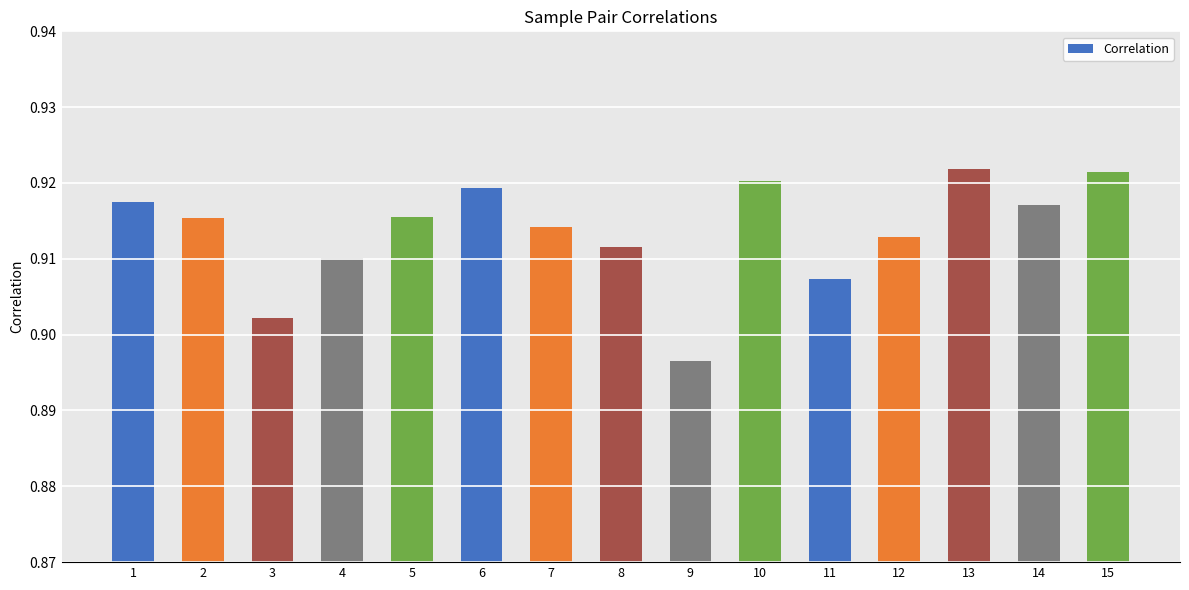

True or false: the data shows 0.5 at 1.

False